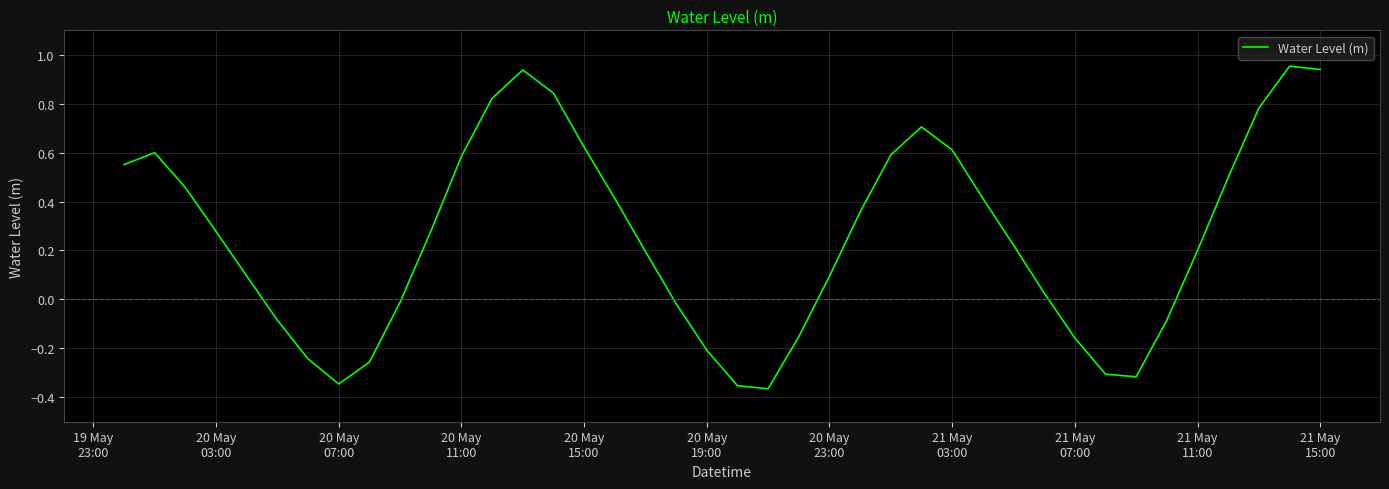

What is the difference between the maximum and minimum values?

1.3